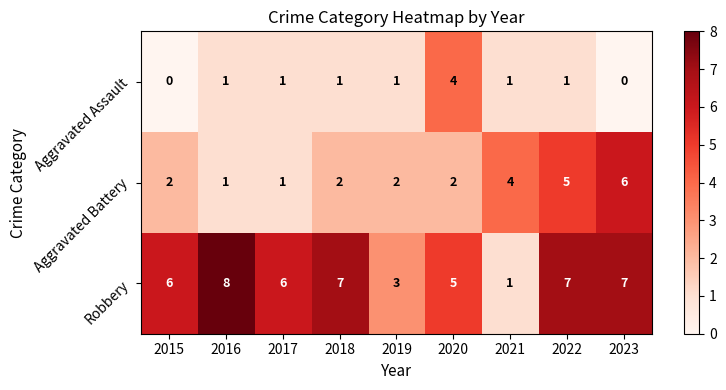

Count the Robbery values in the range 5 to 7.

6